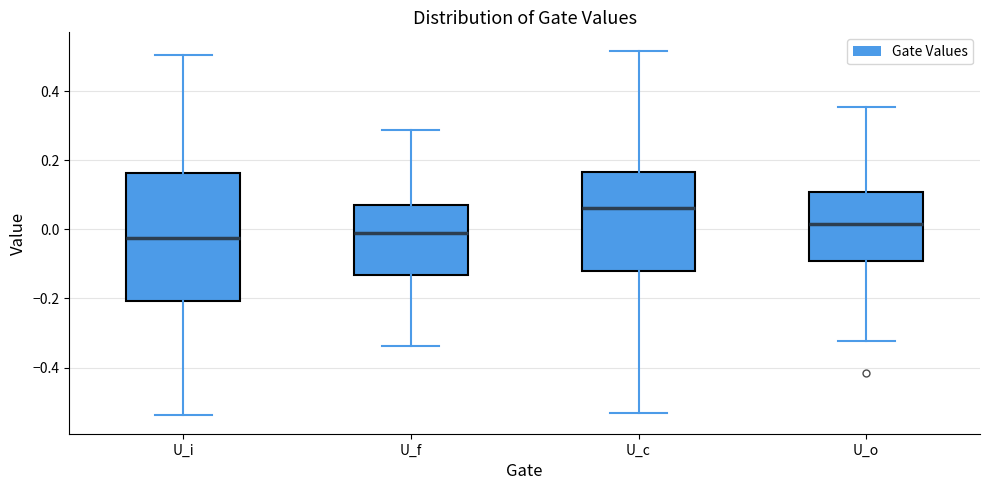

Which box is the tallest, from its lower edge to its upper edge?

U_i